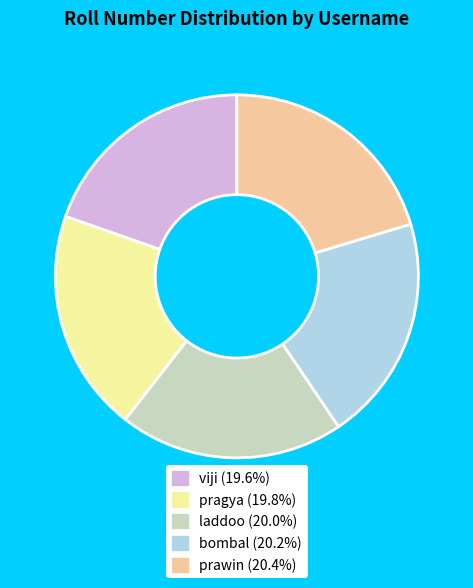

Does viji represent more than half of the total?

No